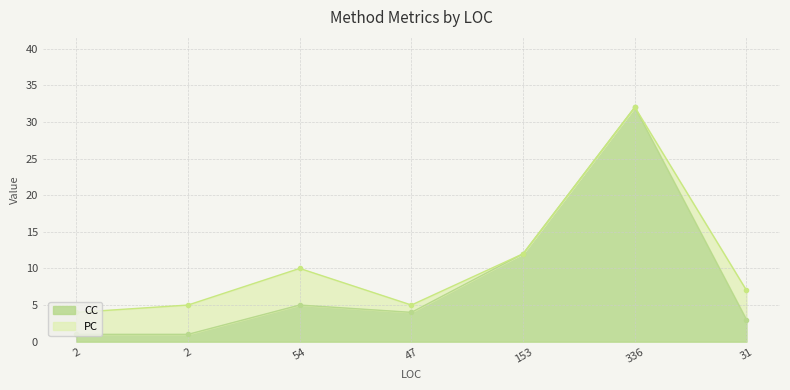

Where is the first local maximum?

54